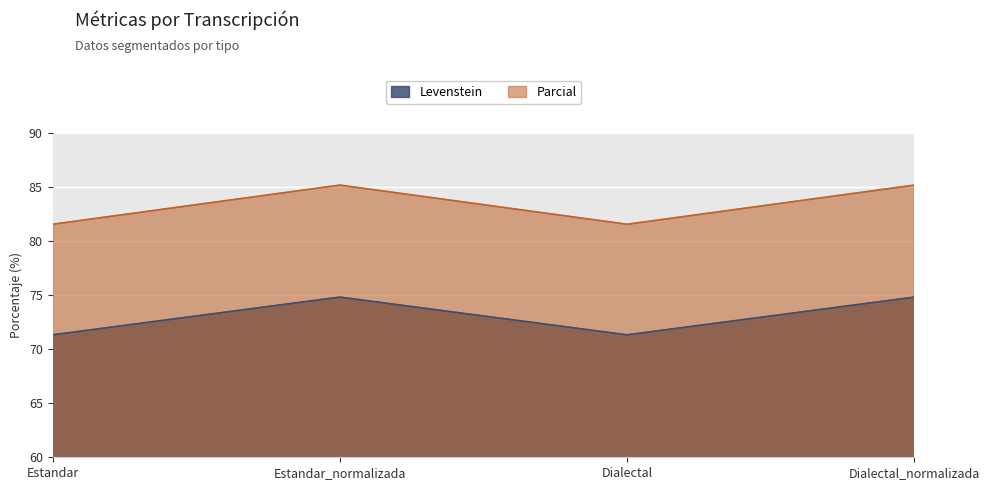

At which category does Levenstein reach its first local peak?

Estandar_normalizada